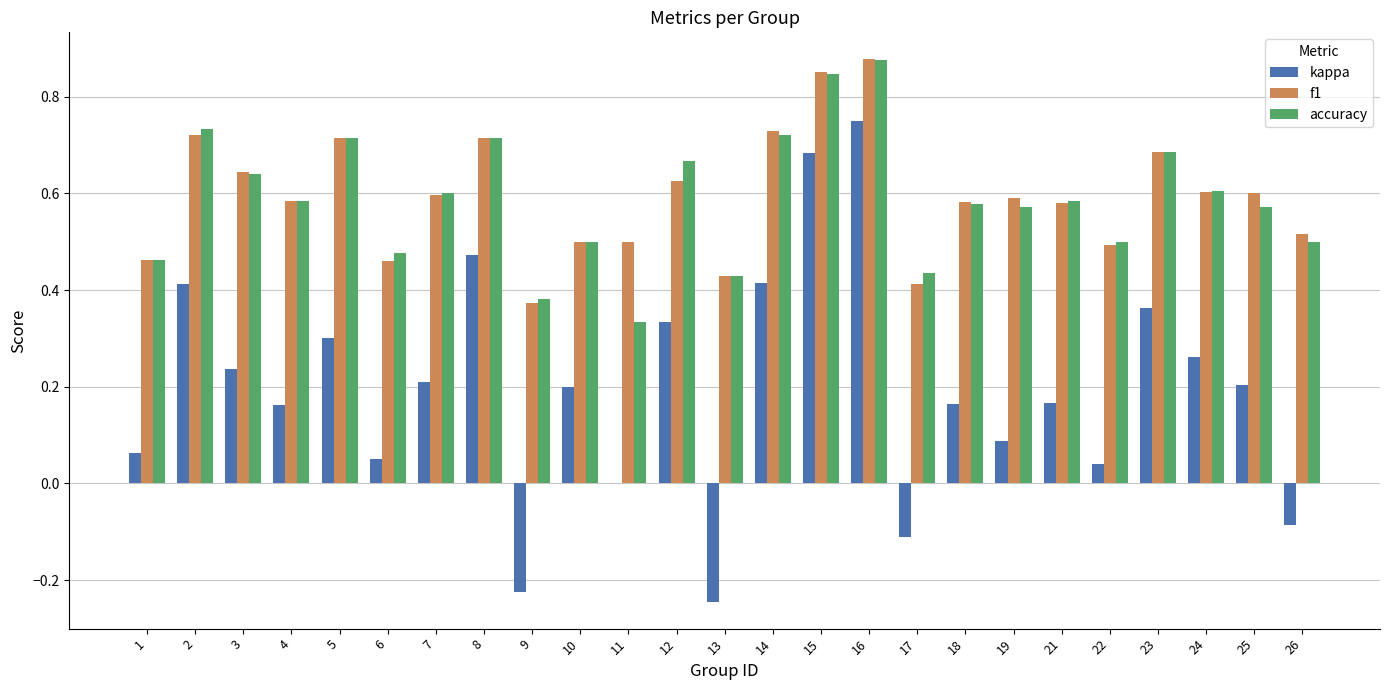

How many distinct data groups are displayed?

3